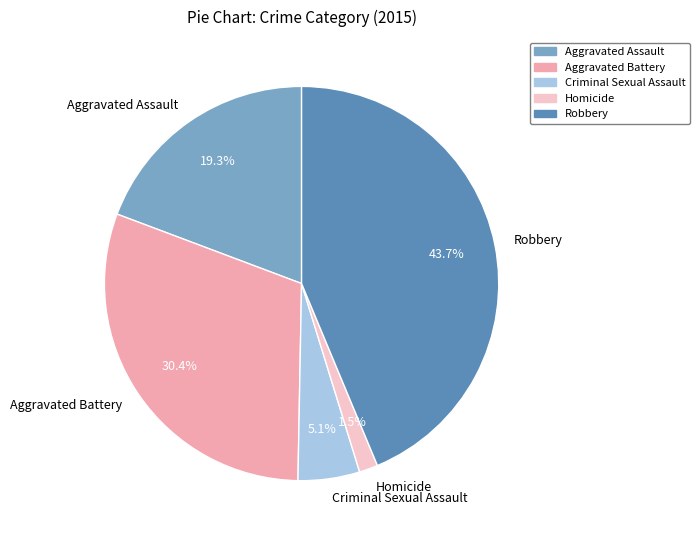

Count the number of slices in the pie.

5